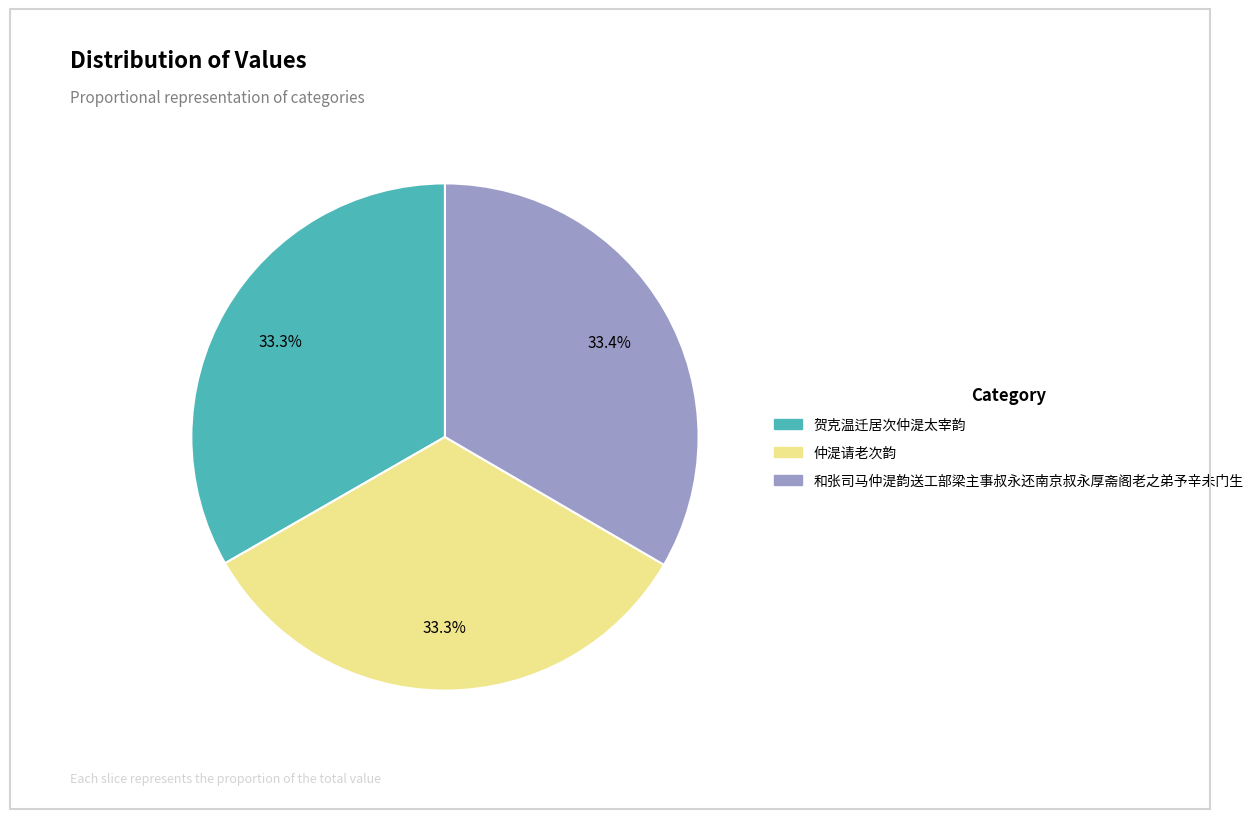

Approximately how many times larger is the value at 贺克温迁居次仲湜太宰韵 compared to 仲湜请老次韵?

1.0